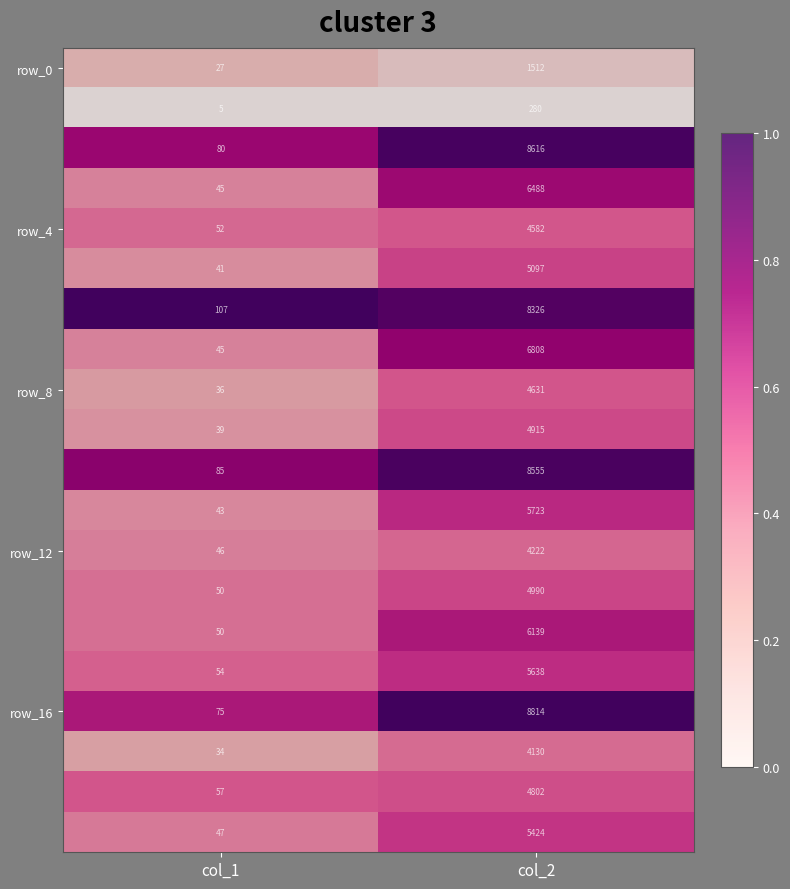

What is the total value across all series at col_1?

1018